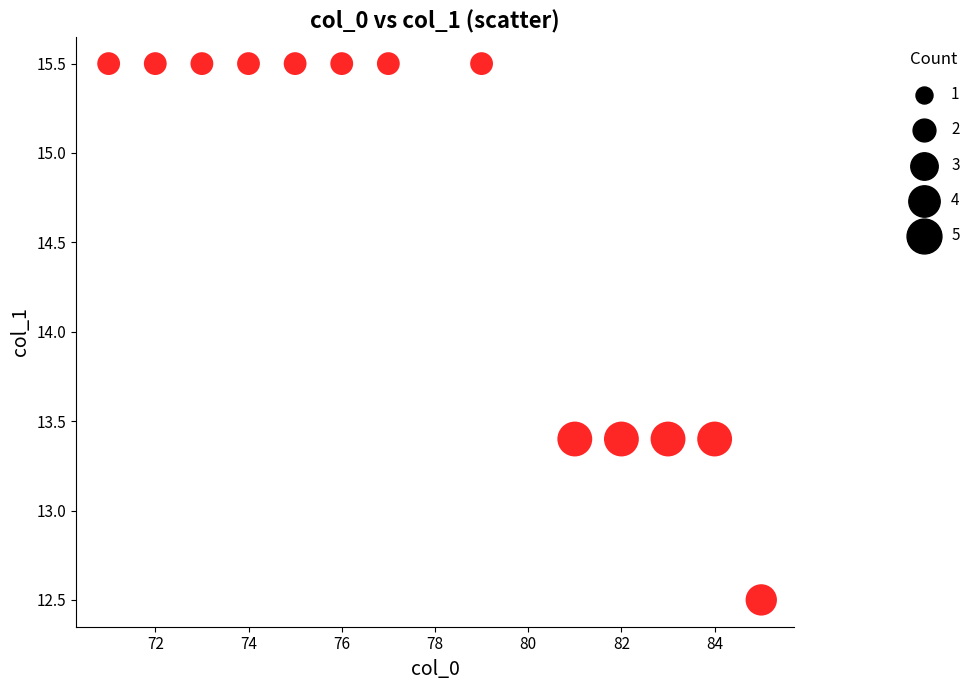

What is the range of Y values (max minus min)?

3.0